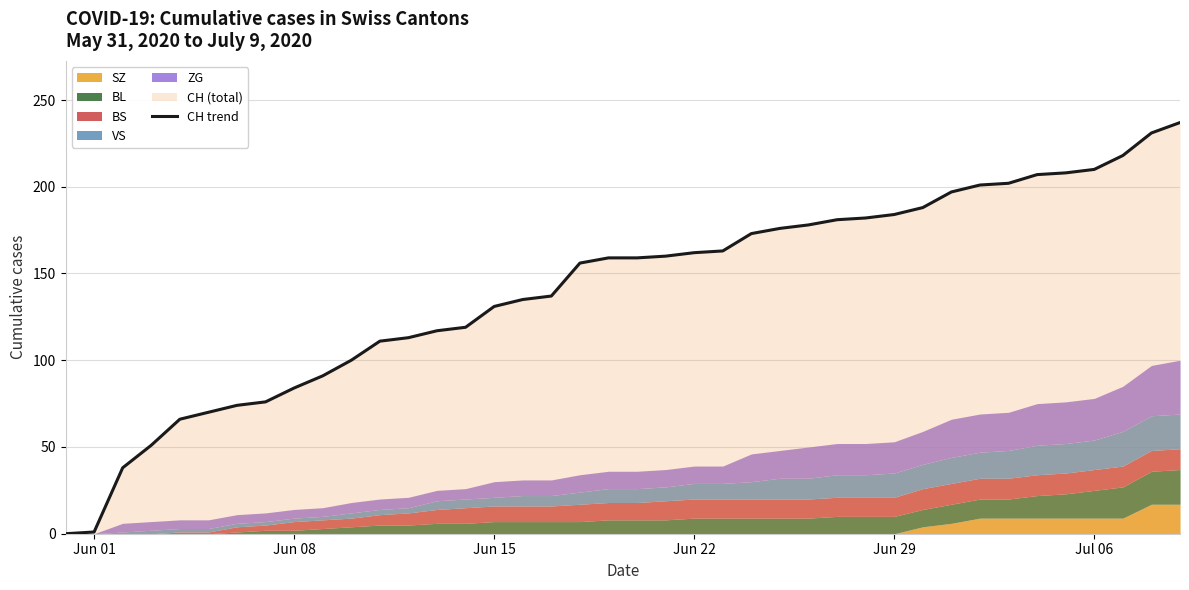

What is the maximum value for CH trend?

237